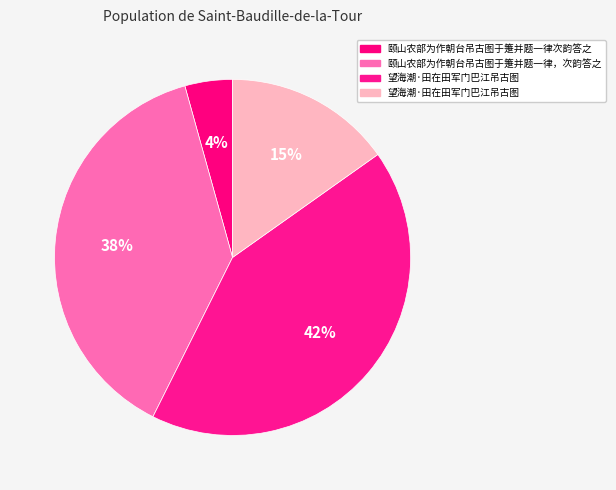

How many segments does this pie chart have?

4